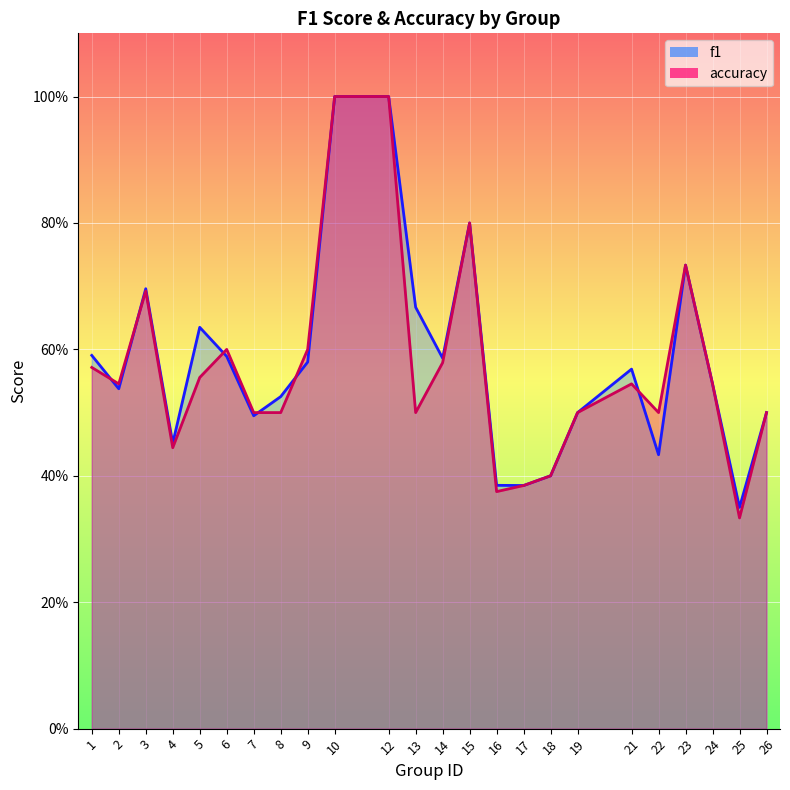

Rank the series at 17 from highest to lowest value.

f1, accuracy